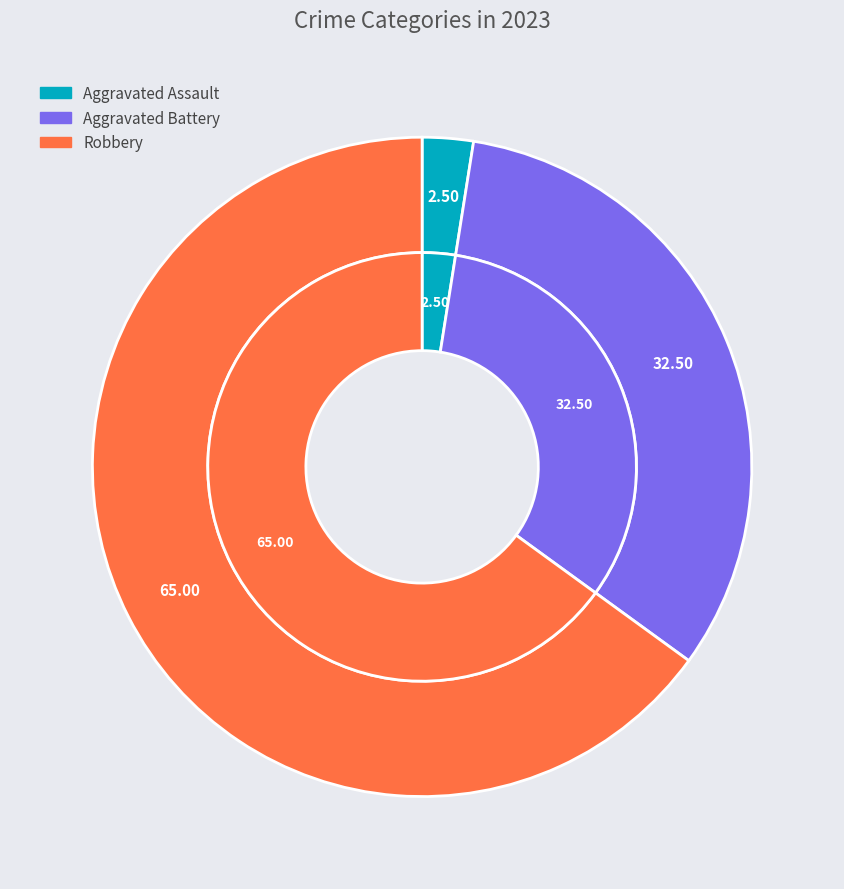

Is there any slice that represents more than half of the pie?

Yes